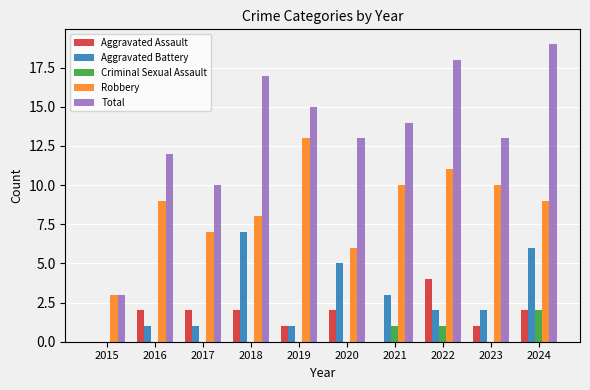

Which category has the highest value in the Total series?

2024